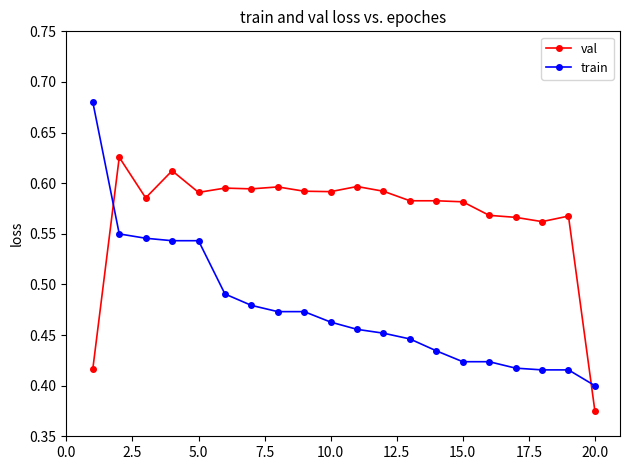

What is the sum of all train values?

9.5